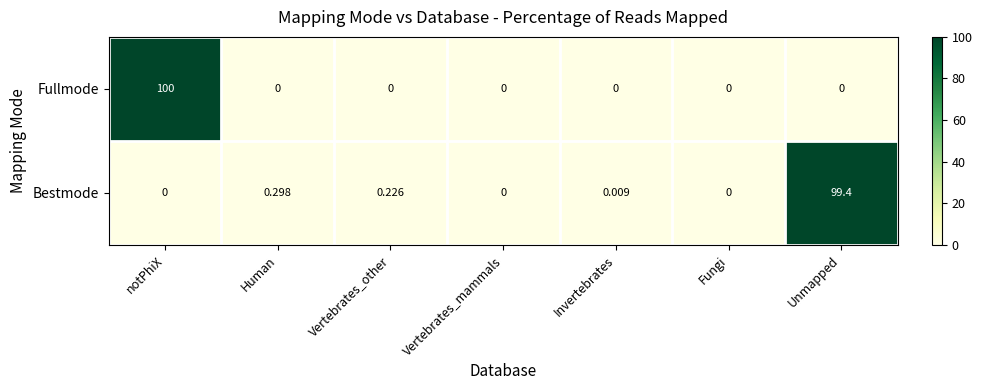

How many positive values does the Fullmode series have?

1